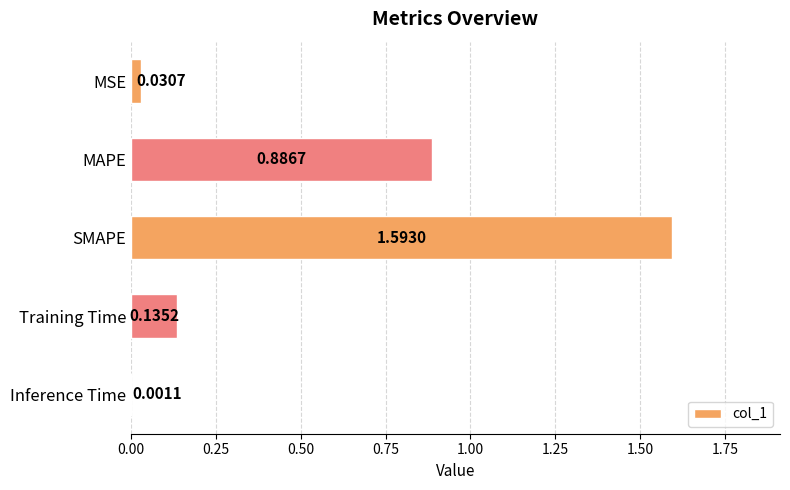

Between Inference Time and MSE, which is larger?

MSE